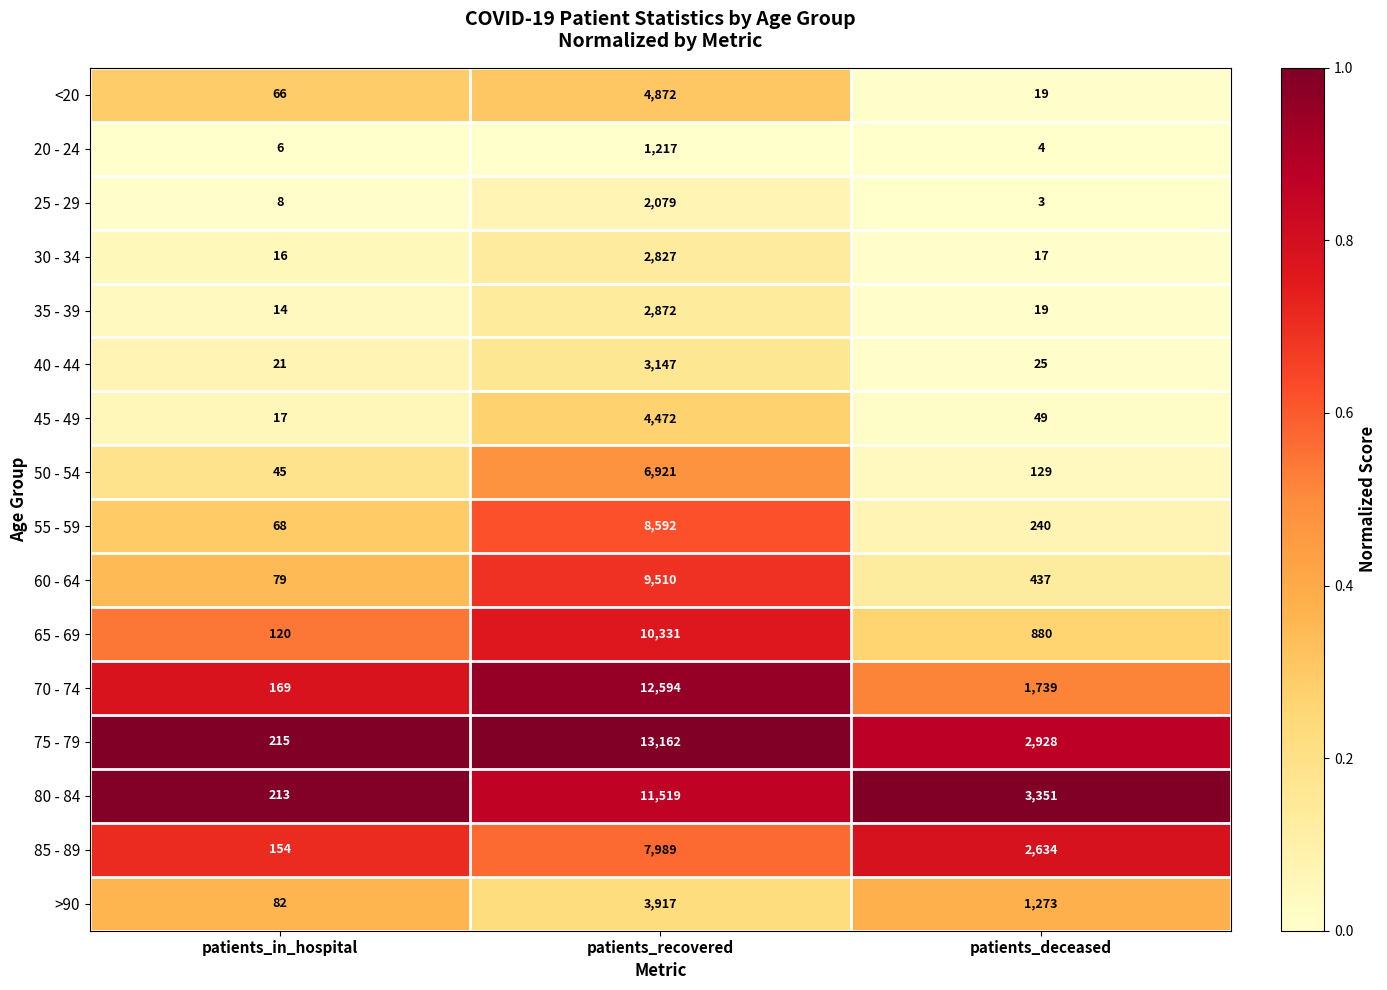

Is it true that 75 - 79 equals 13162 at patients_recovered?

True